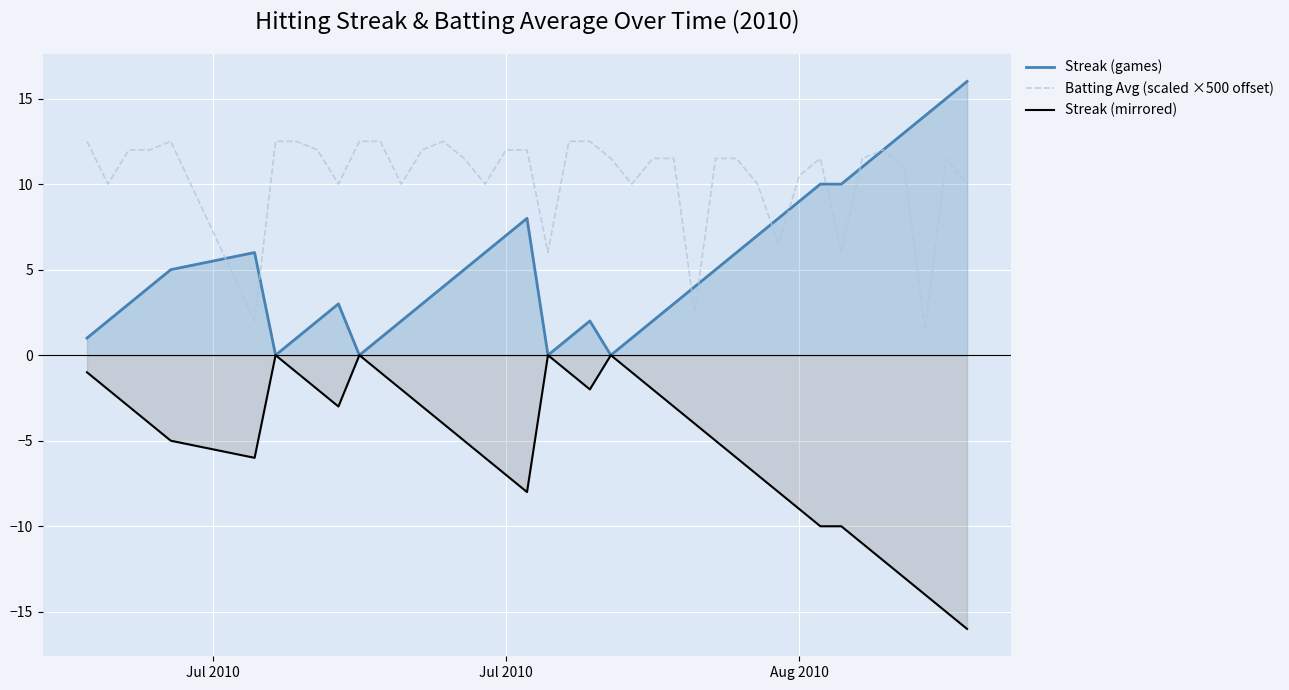

Which series has the largest total across all categories?

Batting Avg (scaled ×500 offset)